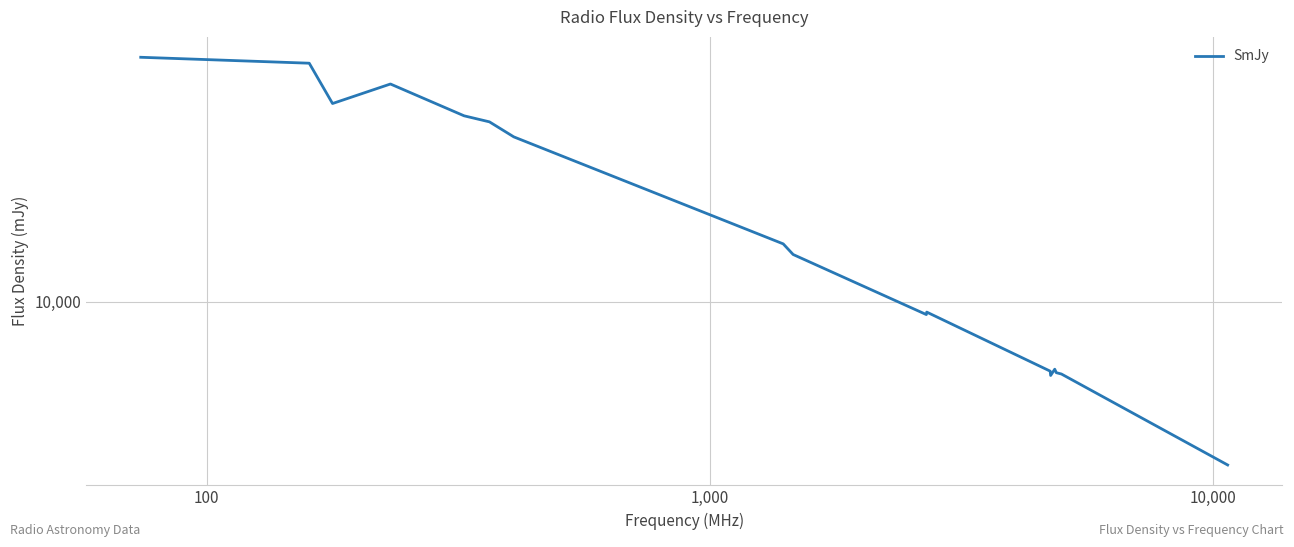

How many points are higher than both their immediate neighbors (excluding endpoints)?

3